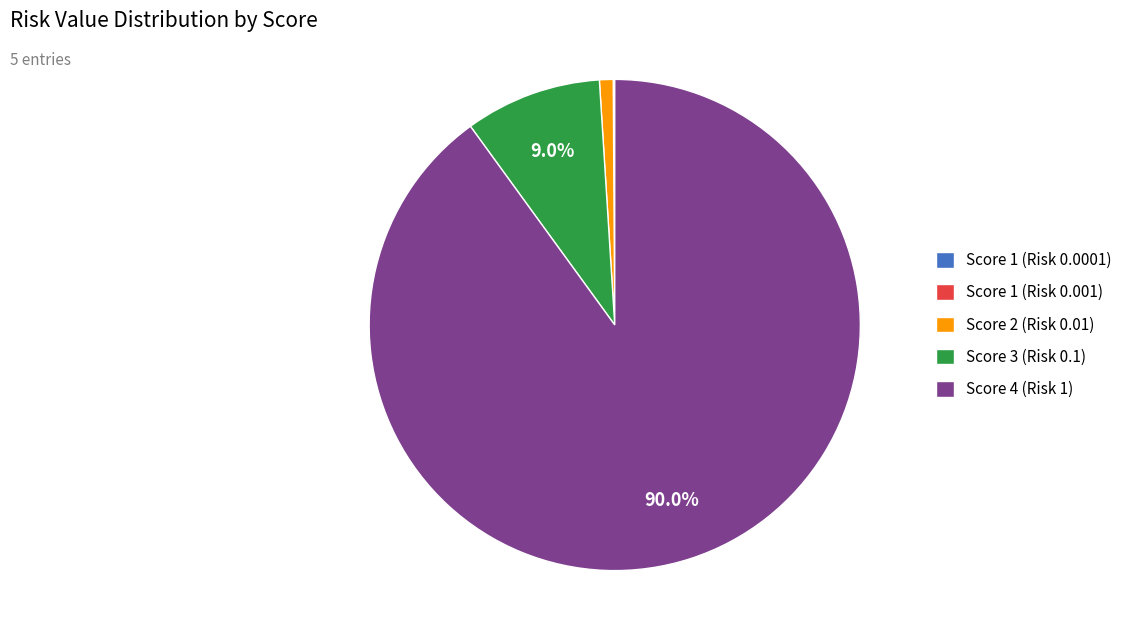

What percentage is NOT represented by Score 4 (Risk 1)?

10.0%